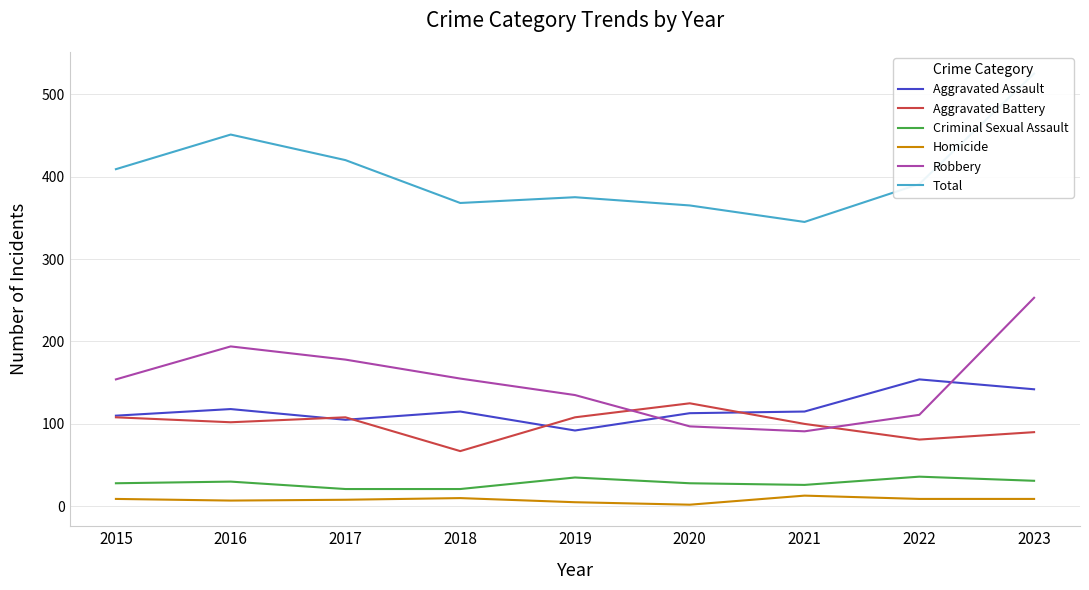

Where is the first local maximum for Criminal Sexual Assault?

2016